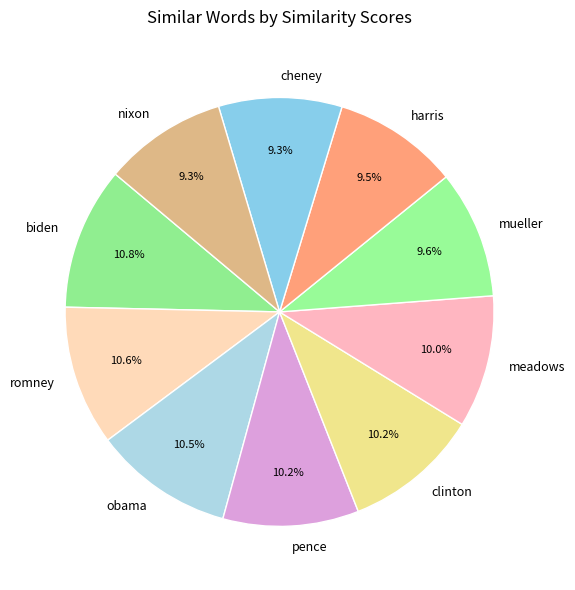

To the nearest percent, what is the combined percentage of clinton and mueller?

20%